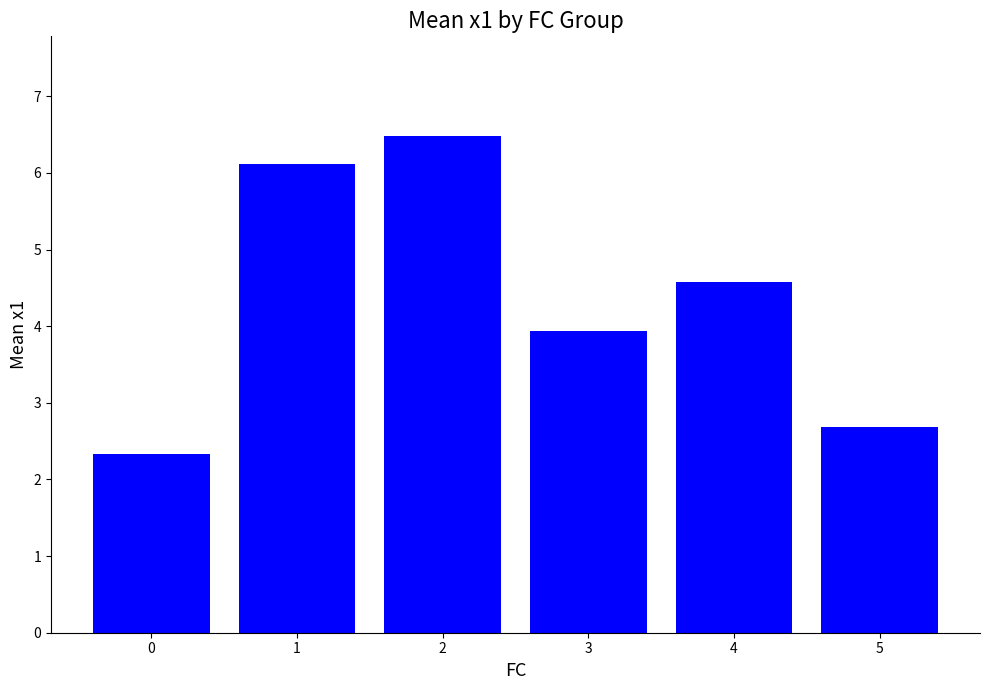

How many categories are shown in the chart?

6